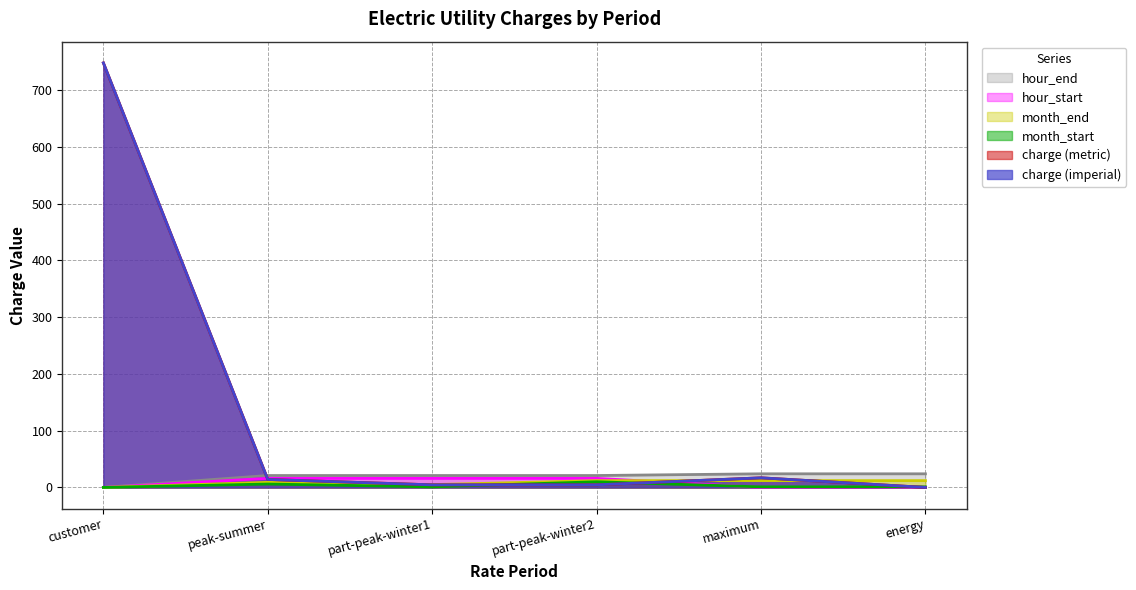

Which series ends up on top after the final intersection of charge (metric) and month_start?

month_start